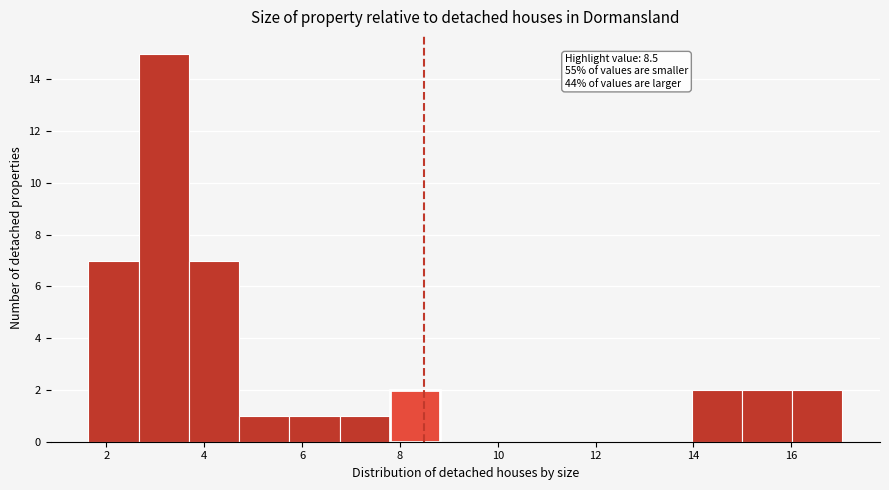

Which range on the x-axis has the tallest bar?

2.6 to 3.6